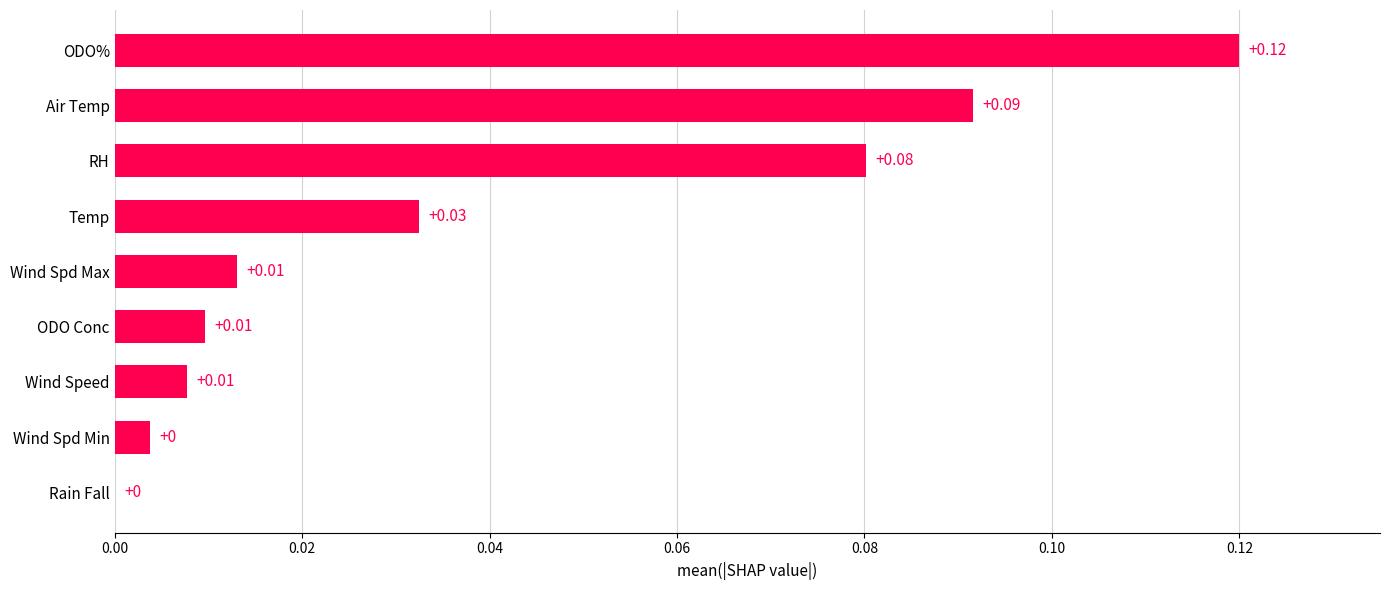

At which category does the chart reach its peak across all series?

ODO%